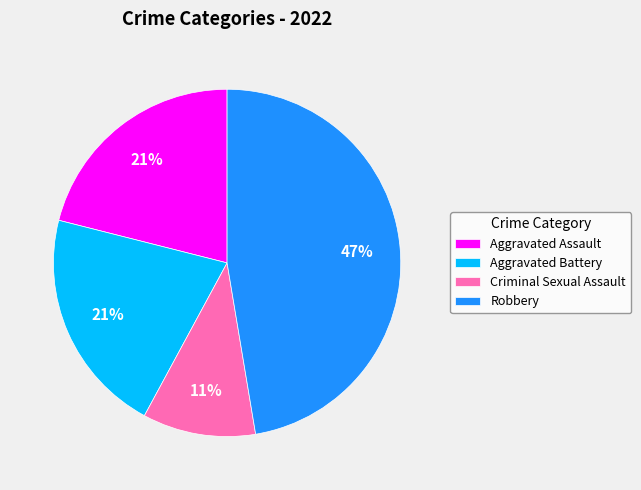

What percentage is the Robbery slice, to the nearest percent?

47%